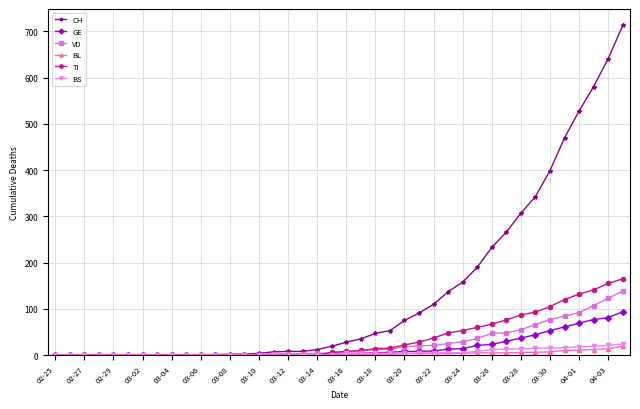

Which series has the widest spread of values?

CH